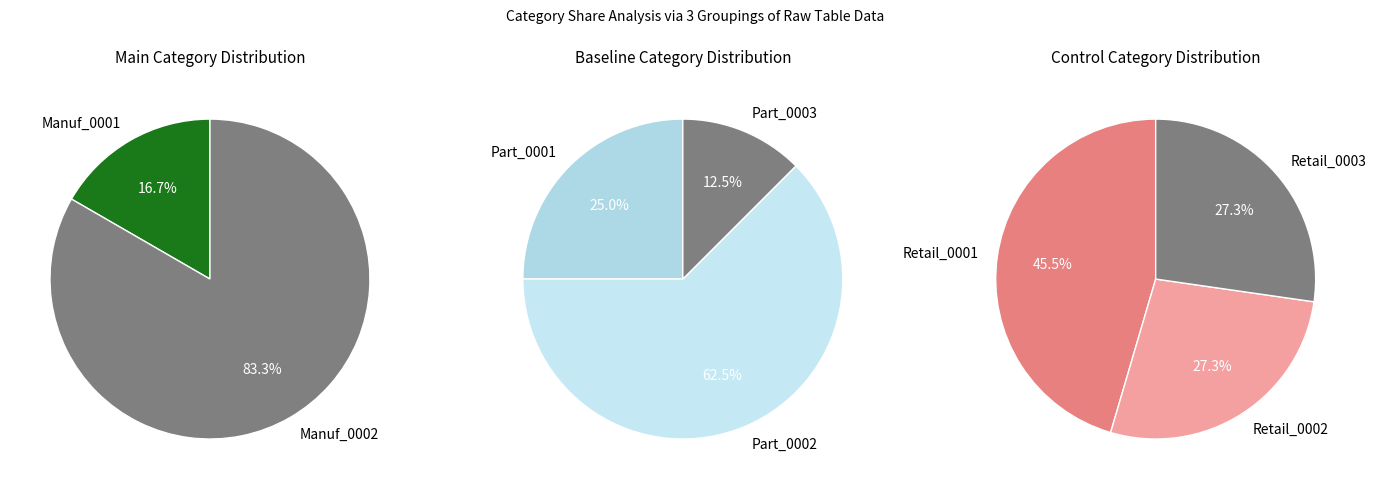

What is the largest slice in the pie chart?

Manuf_0002